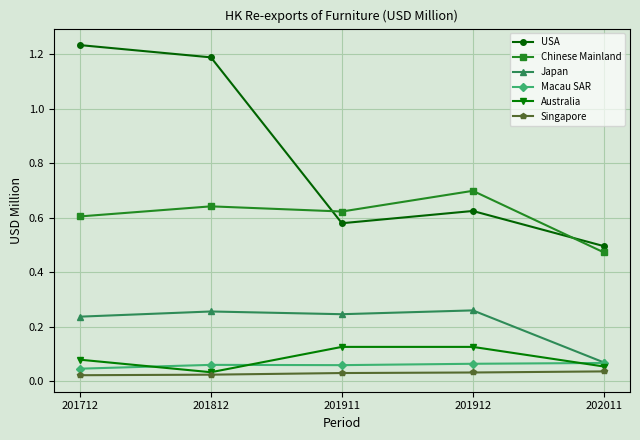

Rank the series by their maximum value, from highest to lowest.

USA, Chinese Mainland, Japan, Australia, Macau SAR, Singapore